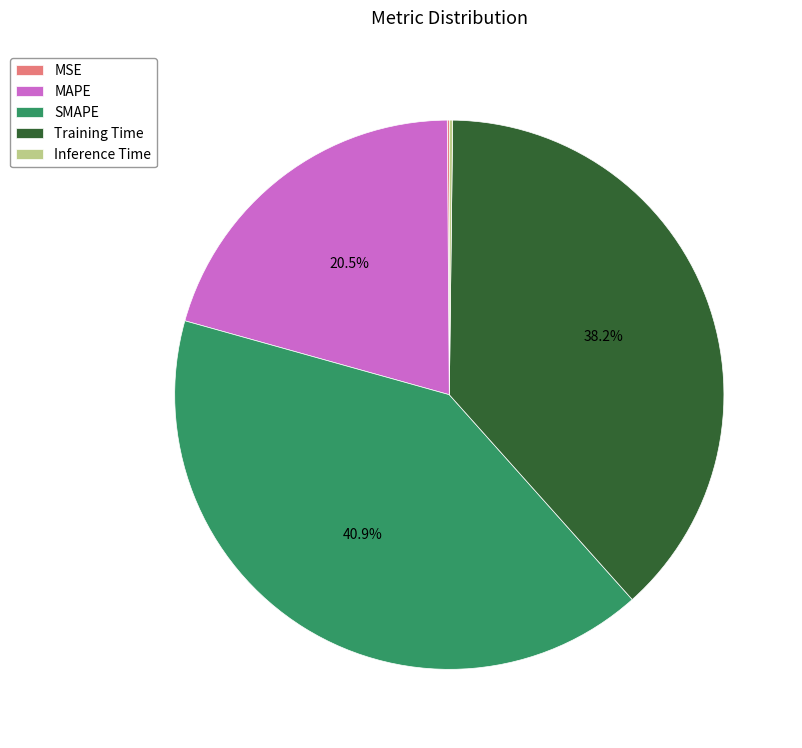

Is there a majority slice in this chart?

No